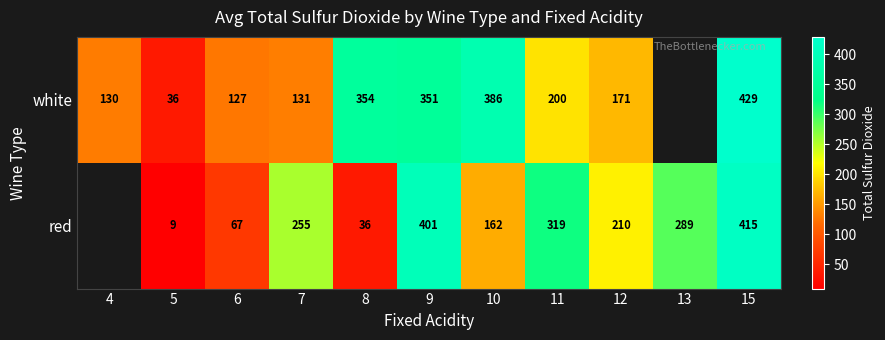

The value of white at 5 is 15. True or false?

False